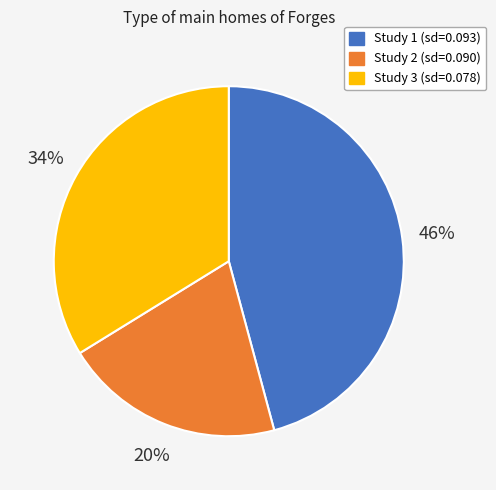

What percentage is the Study 2 (sd=0.090) slice, to the nearest percent?

20%